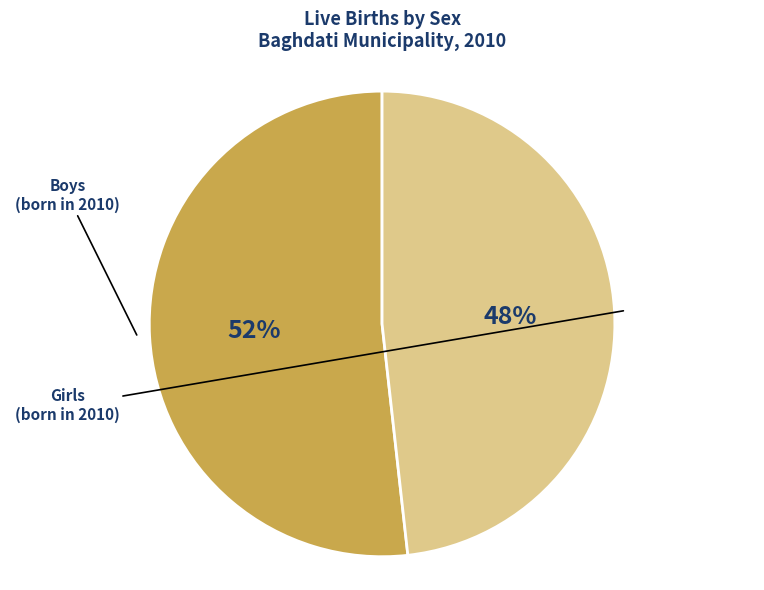

What percentage is the Boys slice, to the nearest percent?

52%